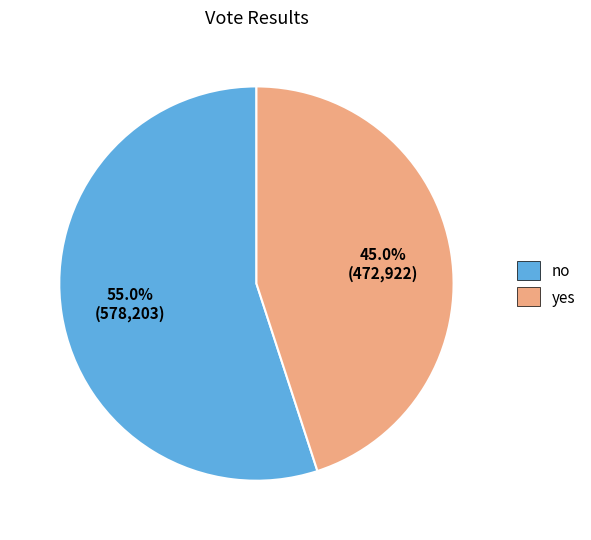

How many slices are in this pie chart?

2